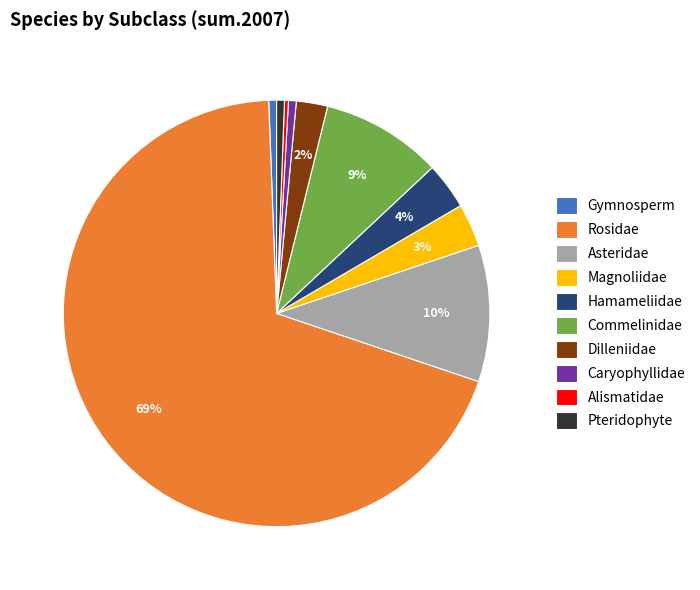

To the nearest percent, what portion does Alismatidae represent?

0%